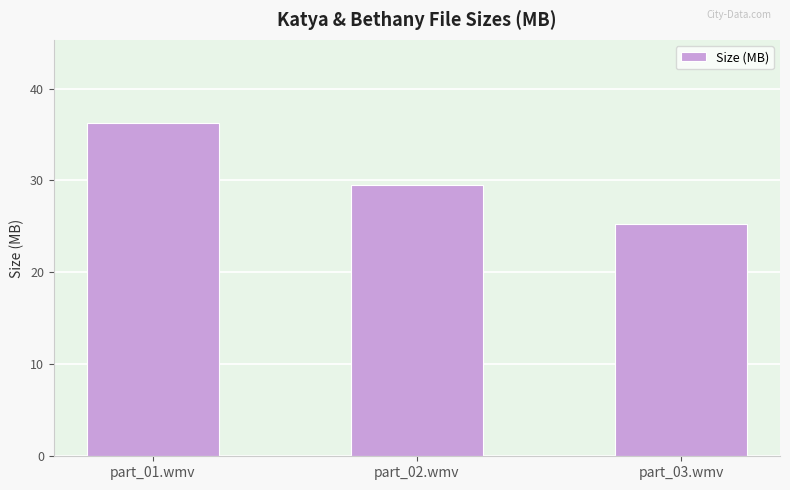

What is the sum of all values?

91.0